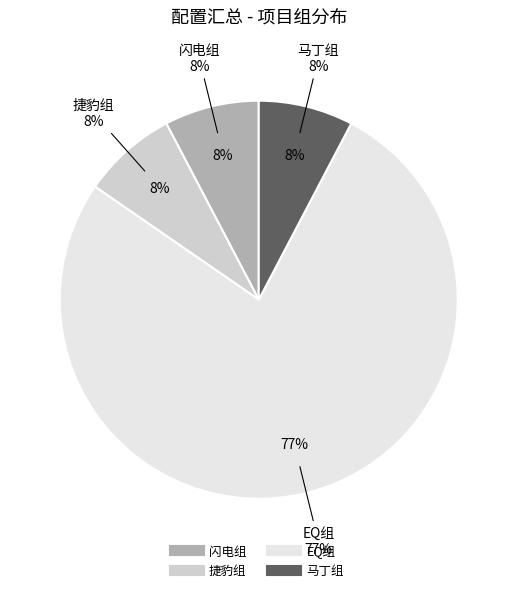

Combined, what portion of the pie is 马丁组 and 闪电组?

15.4%